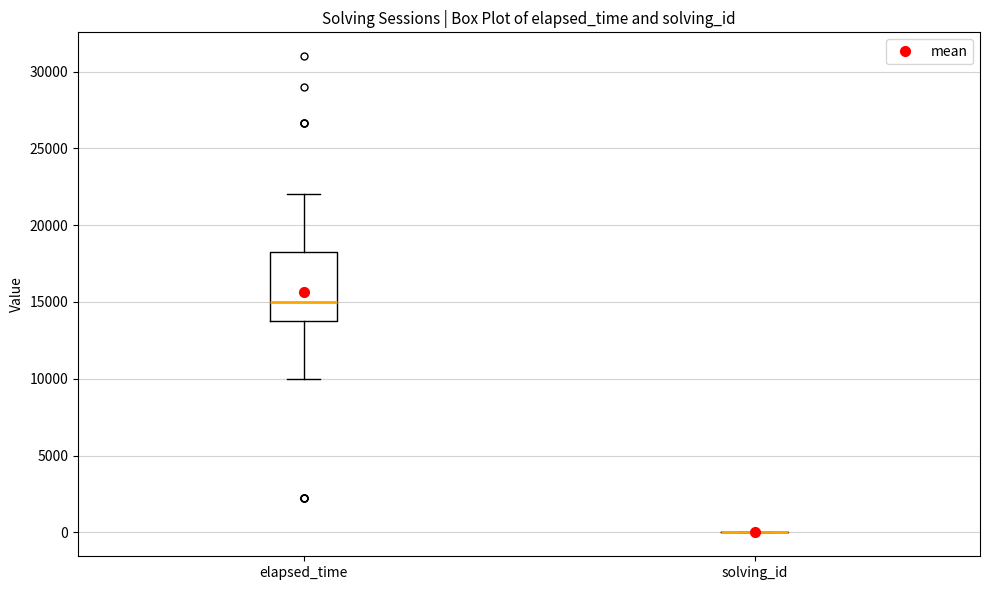

Reading left to right, read every box against the y-axis: the position of its median line, the range the box covers, and the ends of its whiskers. The values are not printed on the chart, so give them approximately, as read against the axis.

elapsed_time: median 15000, box 14000 to 18500, whiskers 10000 to 22000
solving_id: box collapsed to a line at 0, whiskers 0 to 0